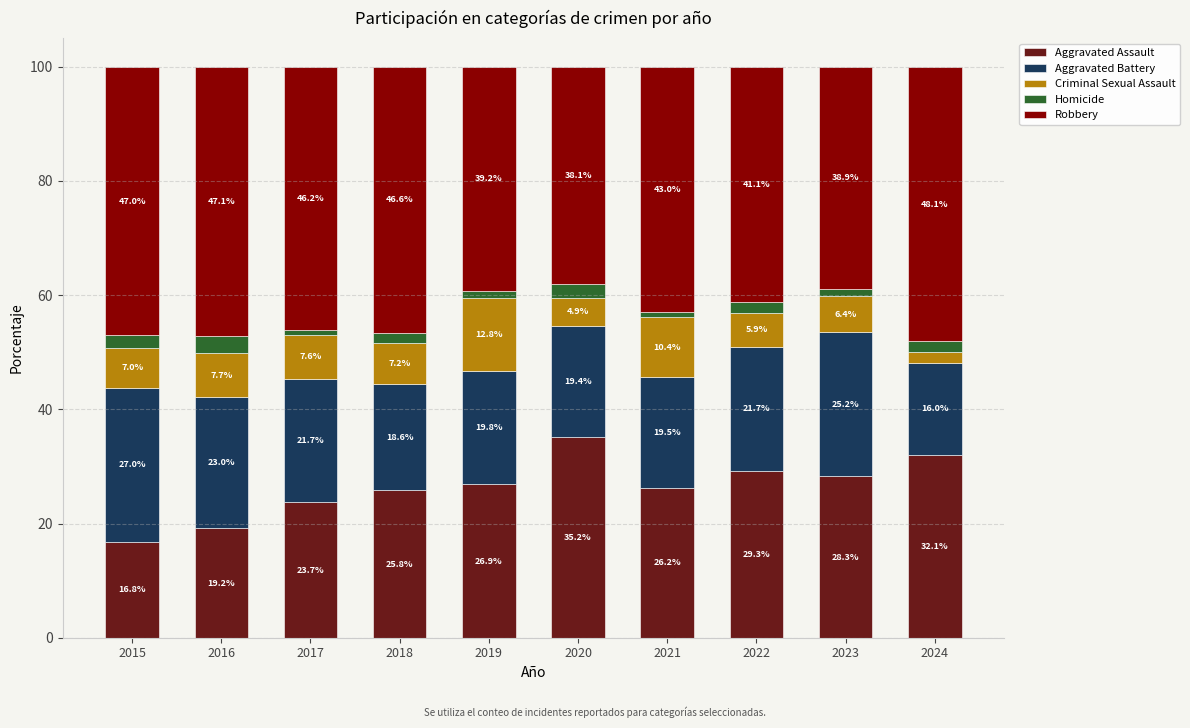

Reading left to right, list the values for the Aggravated Assault series.

2015=16.8	2016=19.2	2017=23.7	2018=25.8	2019=26.9	2020=35.2	2021=26.2	2022=29.3	2023=28.3	2024=32.1